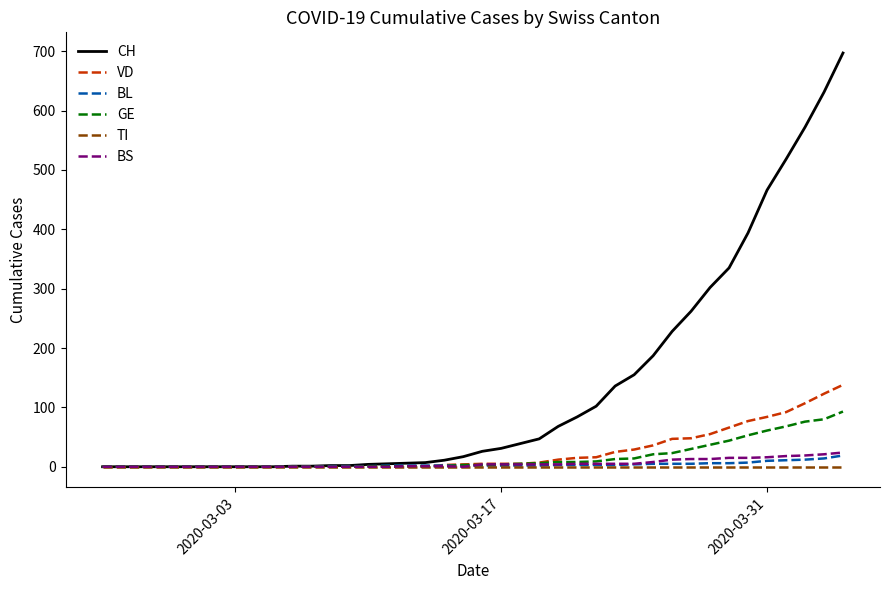

Which series has the widest spread of values?

CH